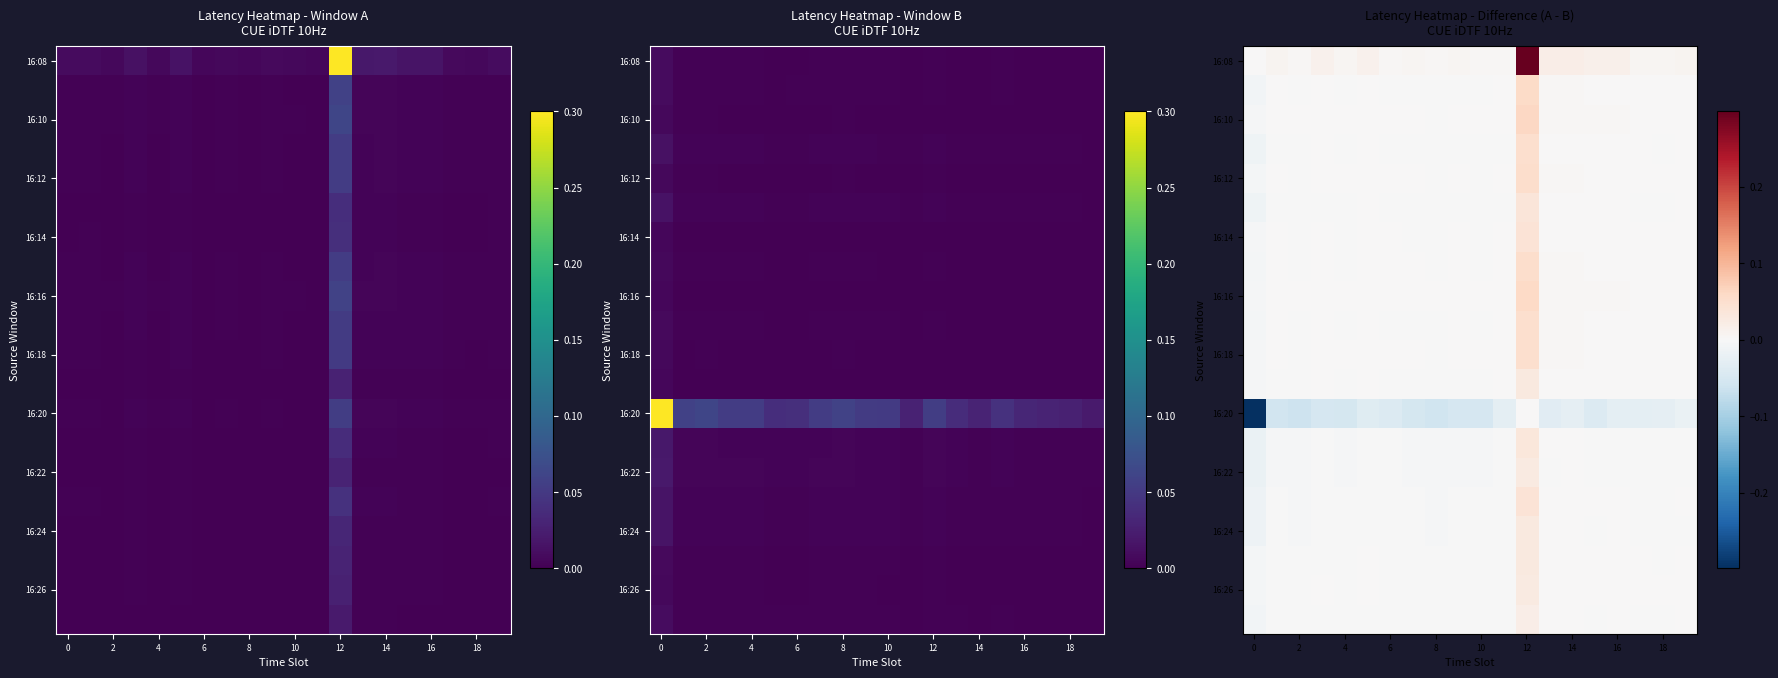

Count the number of data series in this chart.

20